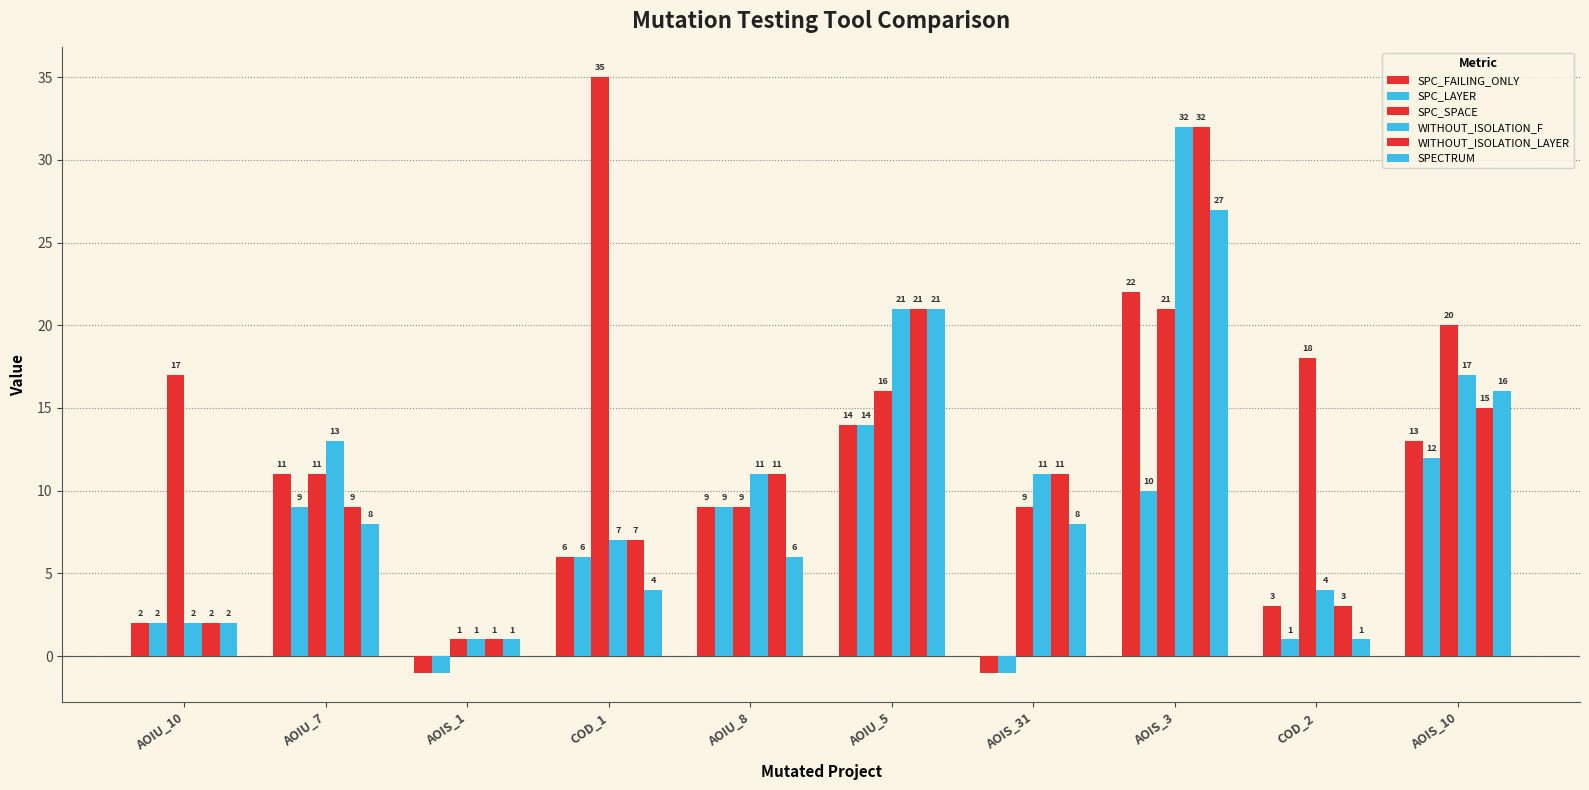

At how many categories does at least one series exceed 9?

9